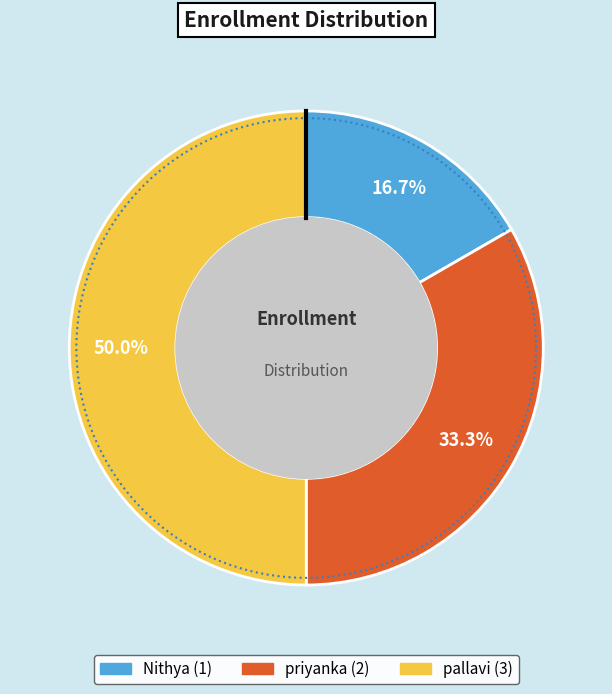

What percentage is the Nithya slice, to the nearest percent?

17%